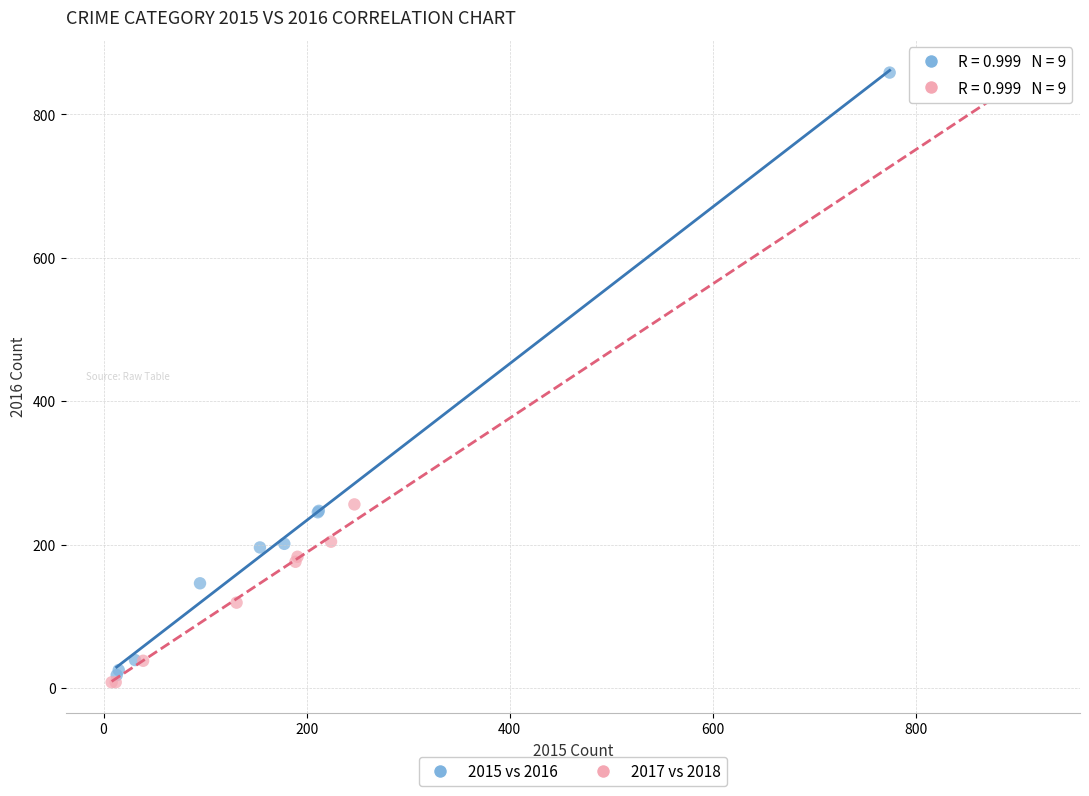

Which series has the largest Y range (max minus min)?

2017 vs 2018